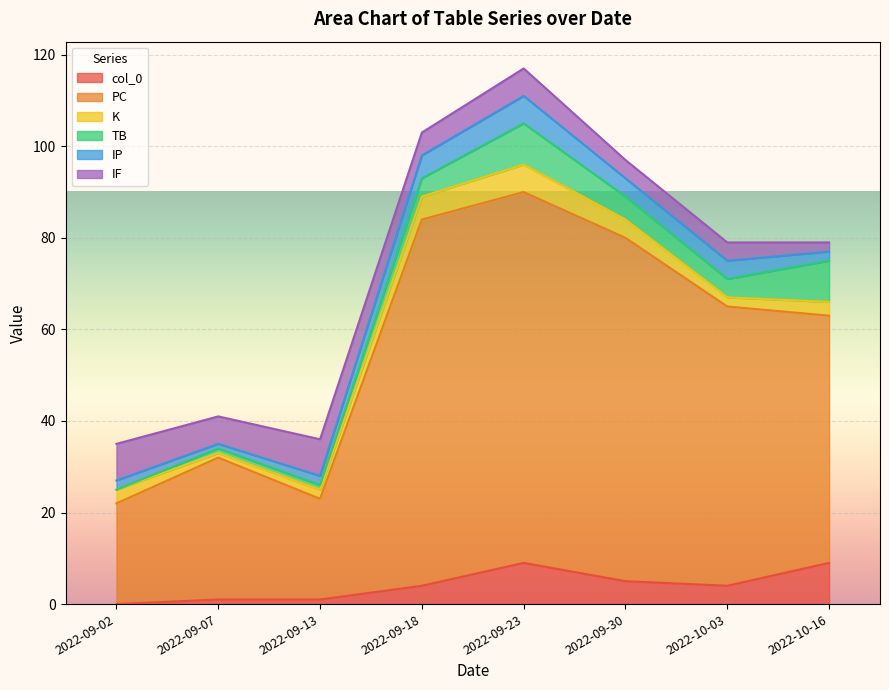

True or false: IF has a value of 2 at 2022-10-16.

True